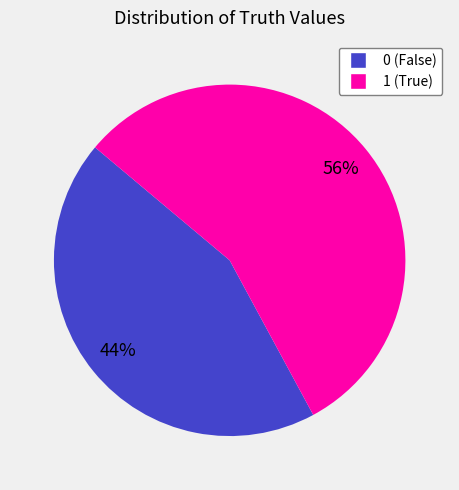

What is the majority slice?

1